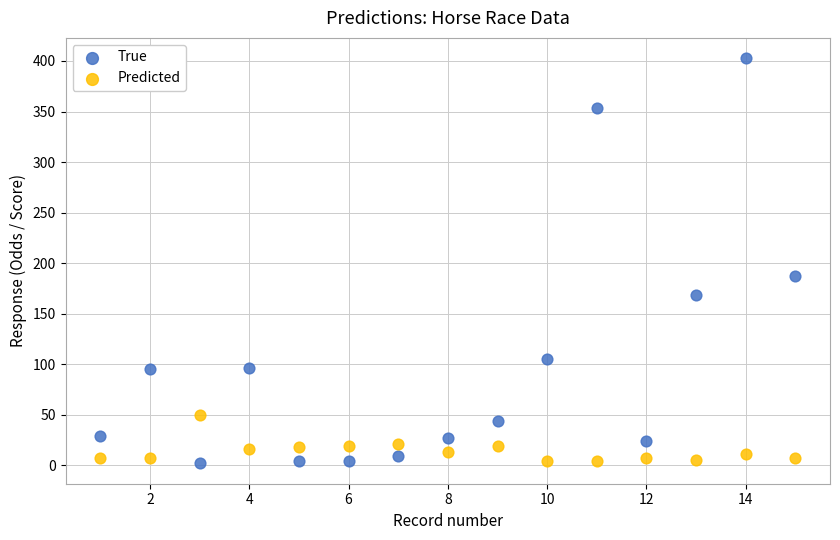

Which series contains the highest Y value?

True